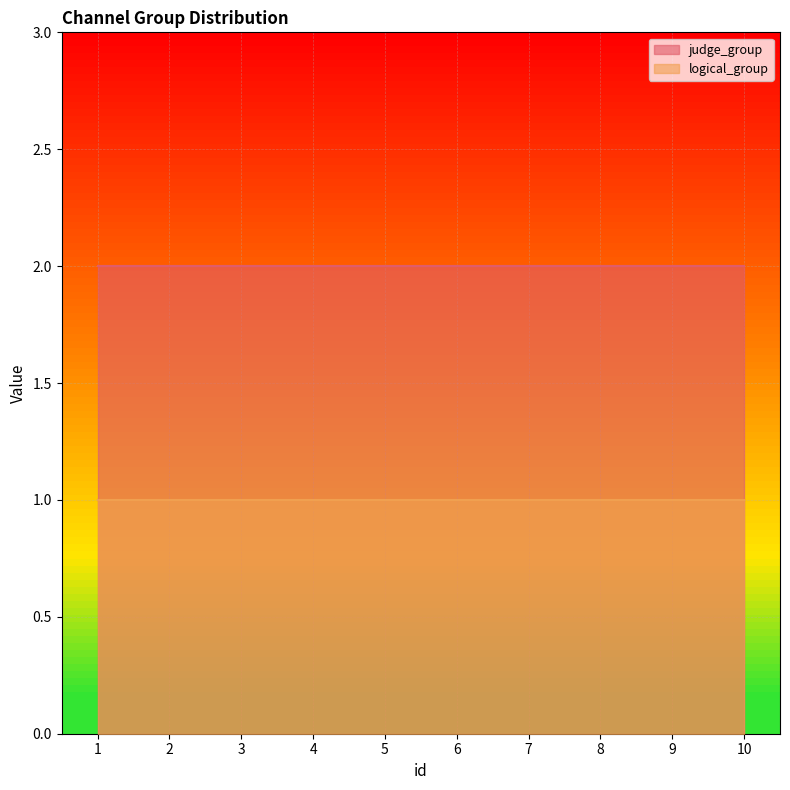

Which series has the largest total across all categories?

judge_group